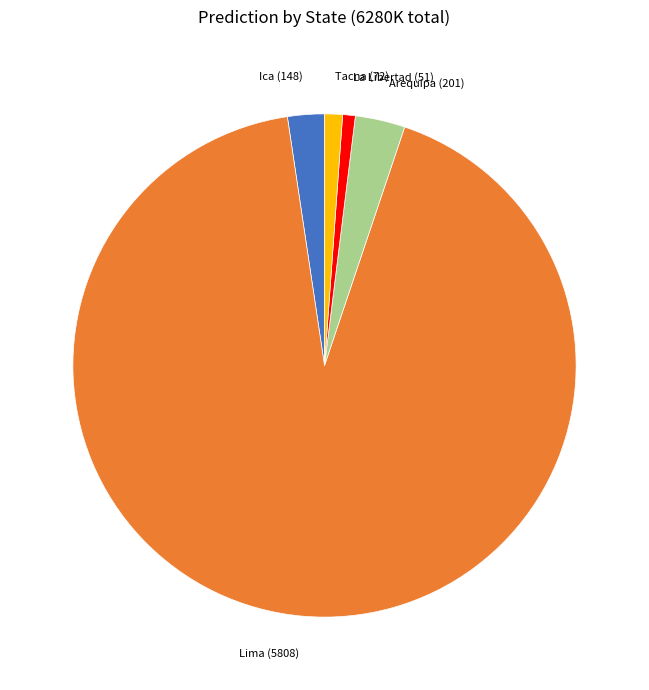

Is there any slice that represents more than half of the pie?

Yes